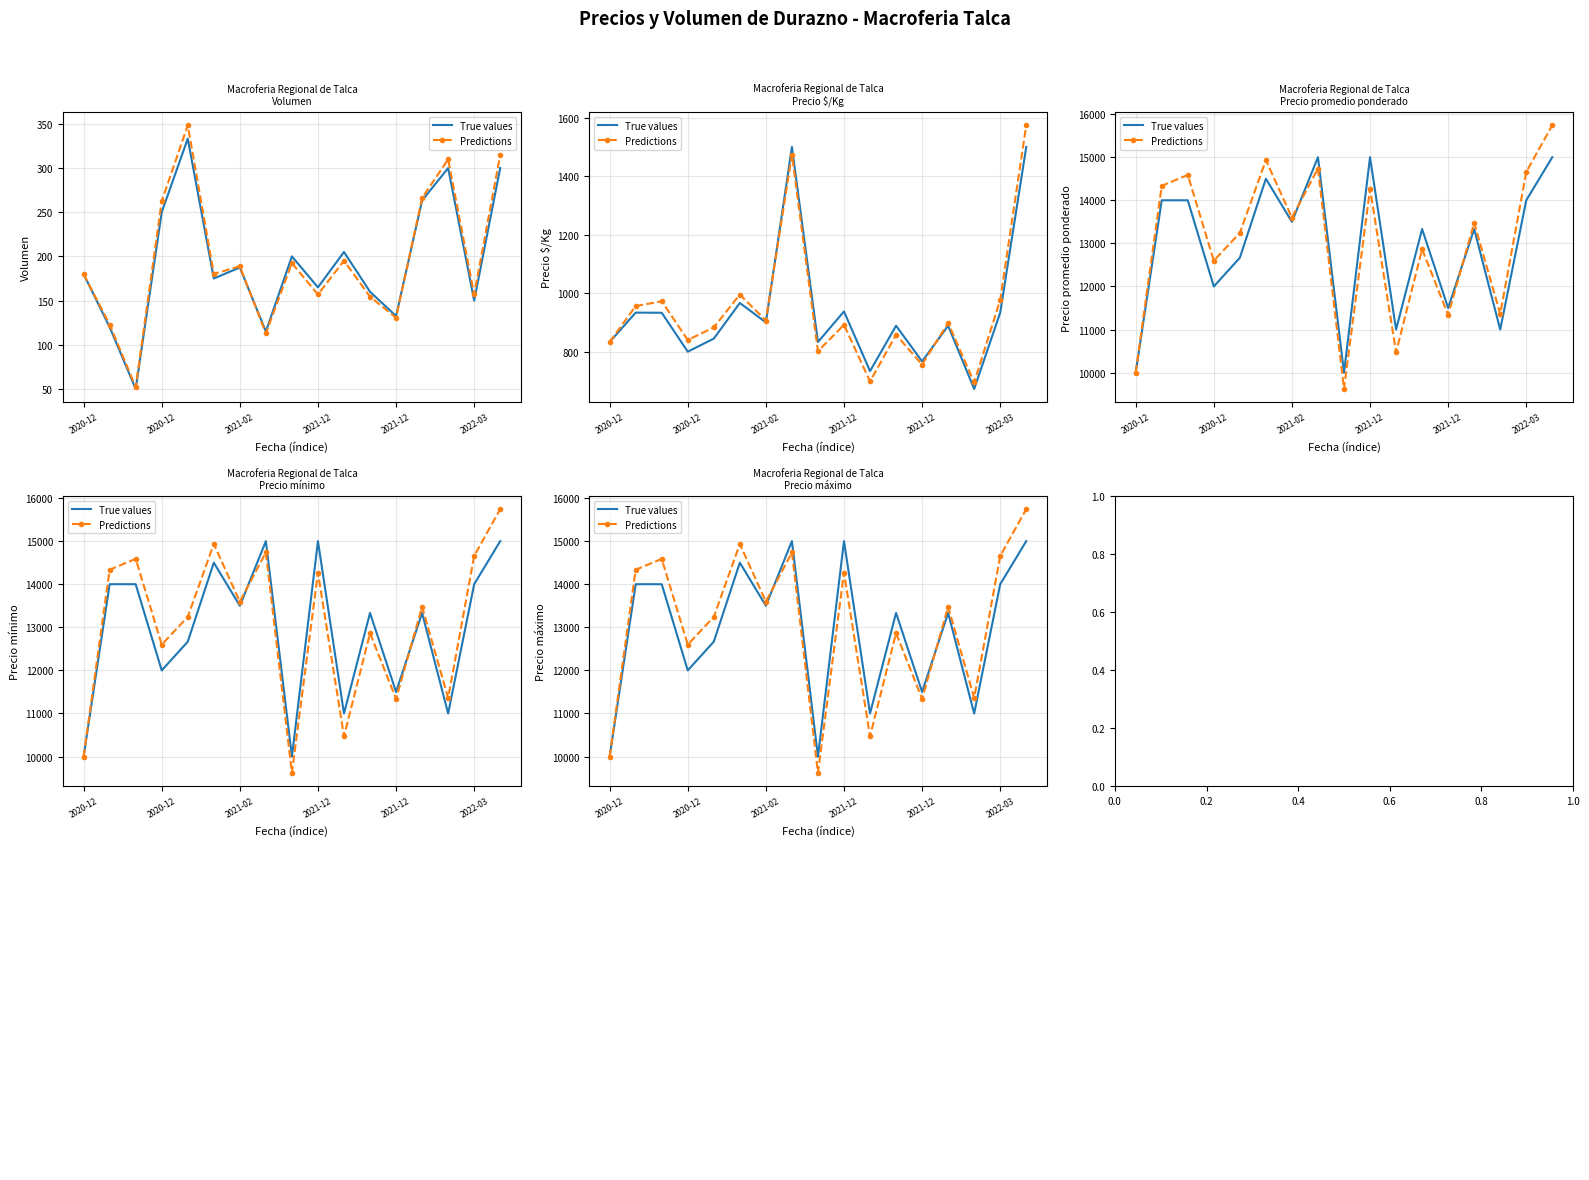

What is the maximum value for Predictions?

15742.0